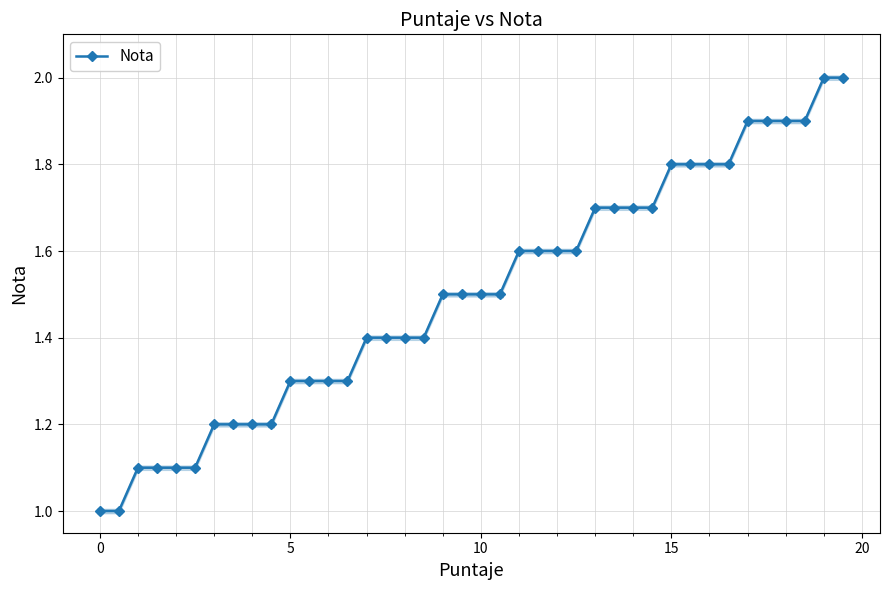

Reading left to right, transcribe all the data shown in this chart.

1.0	1.0	1.1	1.1	1.1	1.1	1.2	1.2	1.2	1.2	1.3	1.3	1.3	1.3	1.4	1.4	1.4	1.4	1.5	1.5	1.5	1.5	1.6	1.6	1.6	1.6	1.7	1.7	1.7	1.7	1.8	1.8	1.8	1.8	1.9	1.9	1.9	1.9	2.0	2.0